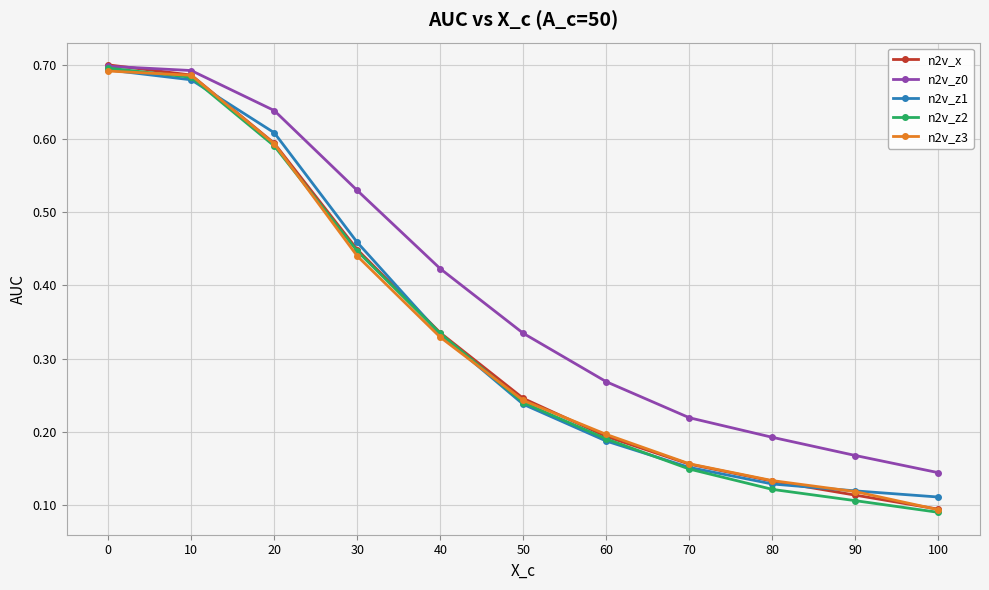

Between which two adjacent categories do n2v_x and n2v_z0 first intersect?

0 and 10